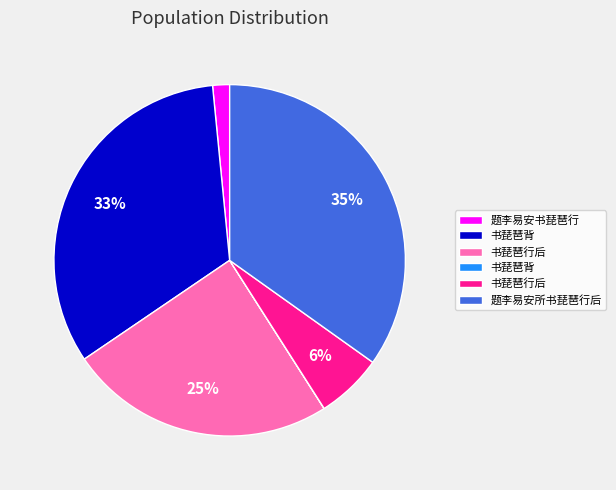

Does any single category account for the majority?

No